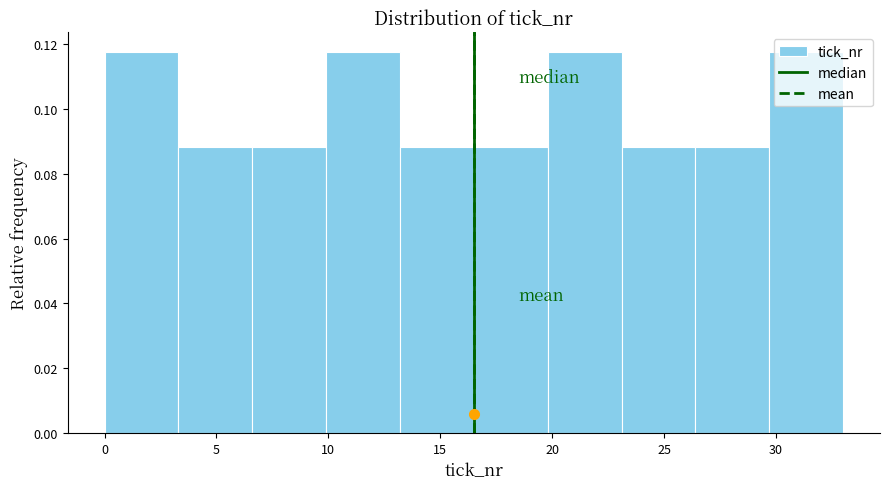

Reading left to right, list every bar in this chart as the range it spans on the x-axis followed by its height. Neither the bar edges nor the heights are printed on the chart, so give them approximately, as read against the axes.

0.0 to 3.3: 0.118
3.3 to 6.6: 0.088
6.6 to 9.9: 0.088
9.9 to 13.2: 0.118
13.2 to 16.5: 0.088
16.5 to 19.8: 0.088
19.8 to 23.1: 0.118
23.1 to 26.4: 0.088
26.4 to 29.7: 0.088
29.7 to 33.0: 0.118